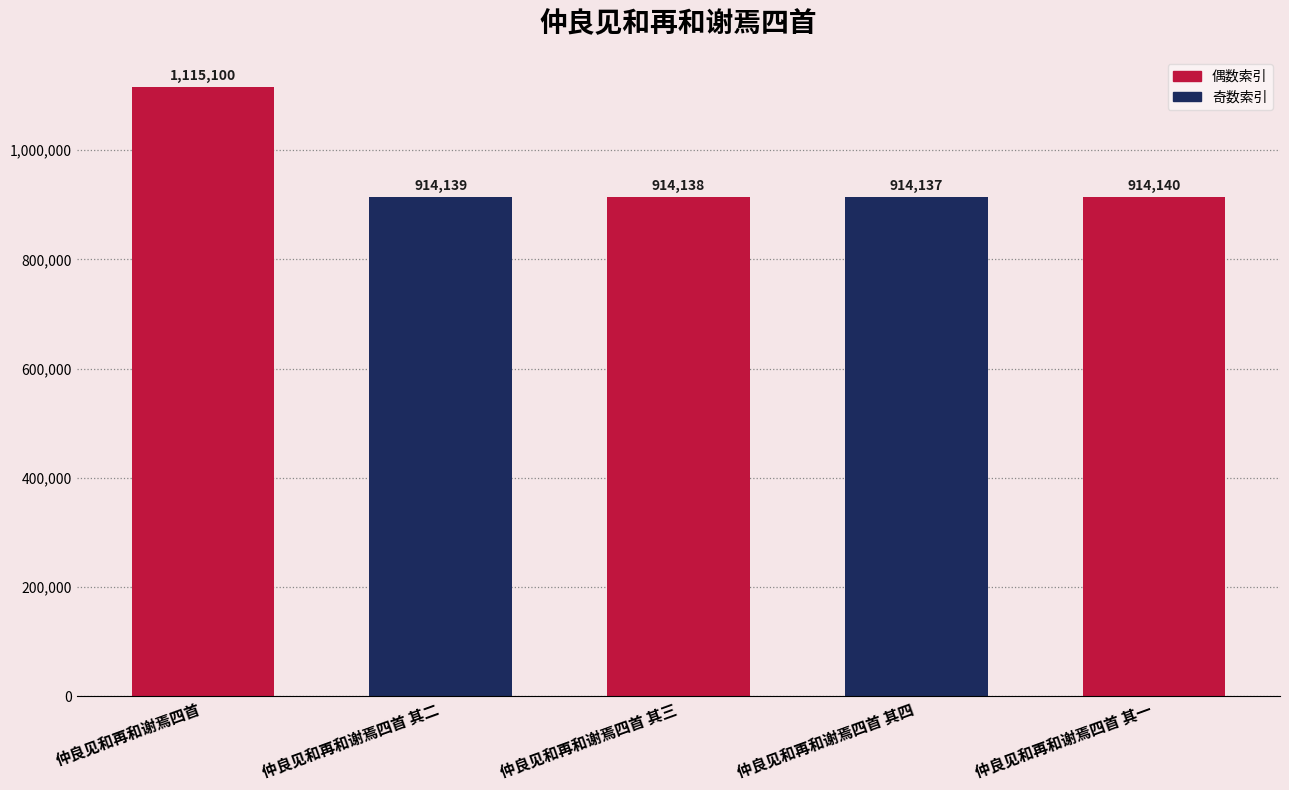

What is the change in value from 仲良见和再和谢焉四首 其四 to 仲良见和再和谢焉四首 其一?

+3